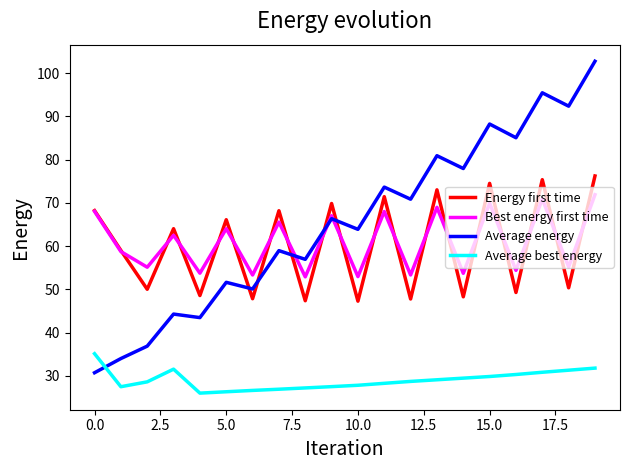

True or false: Best energy first time and Average best energy cross at least once.

False